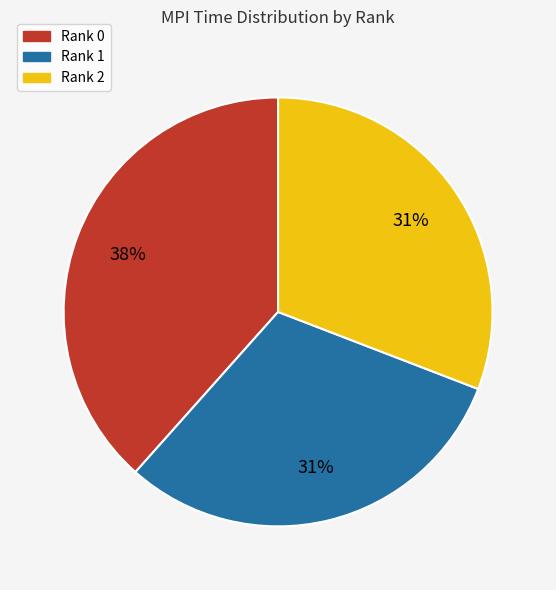

Does Rank 0 represent more than half of the total?

No